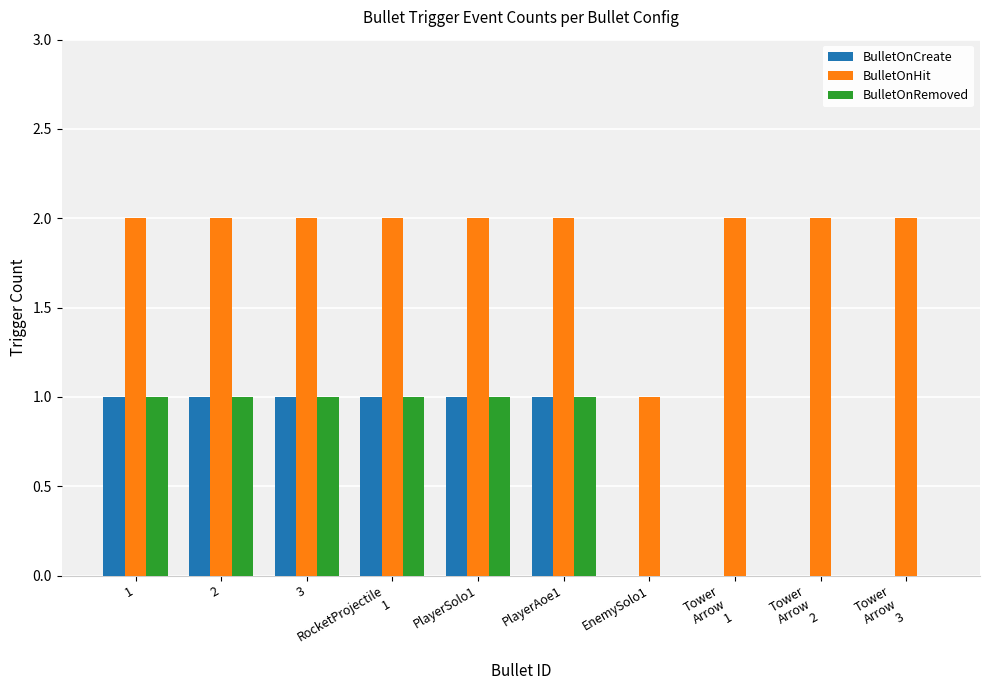

True or false: BulletOnCreate has a value of 1 at 2.

True